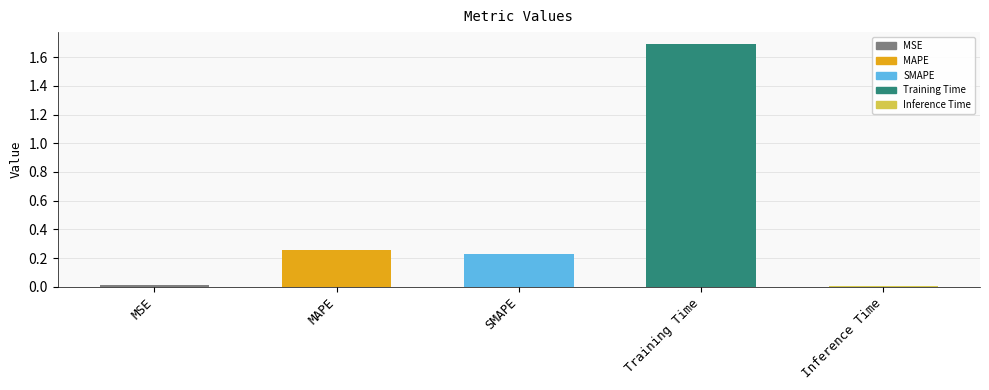

How many bars are there in total?

5